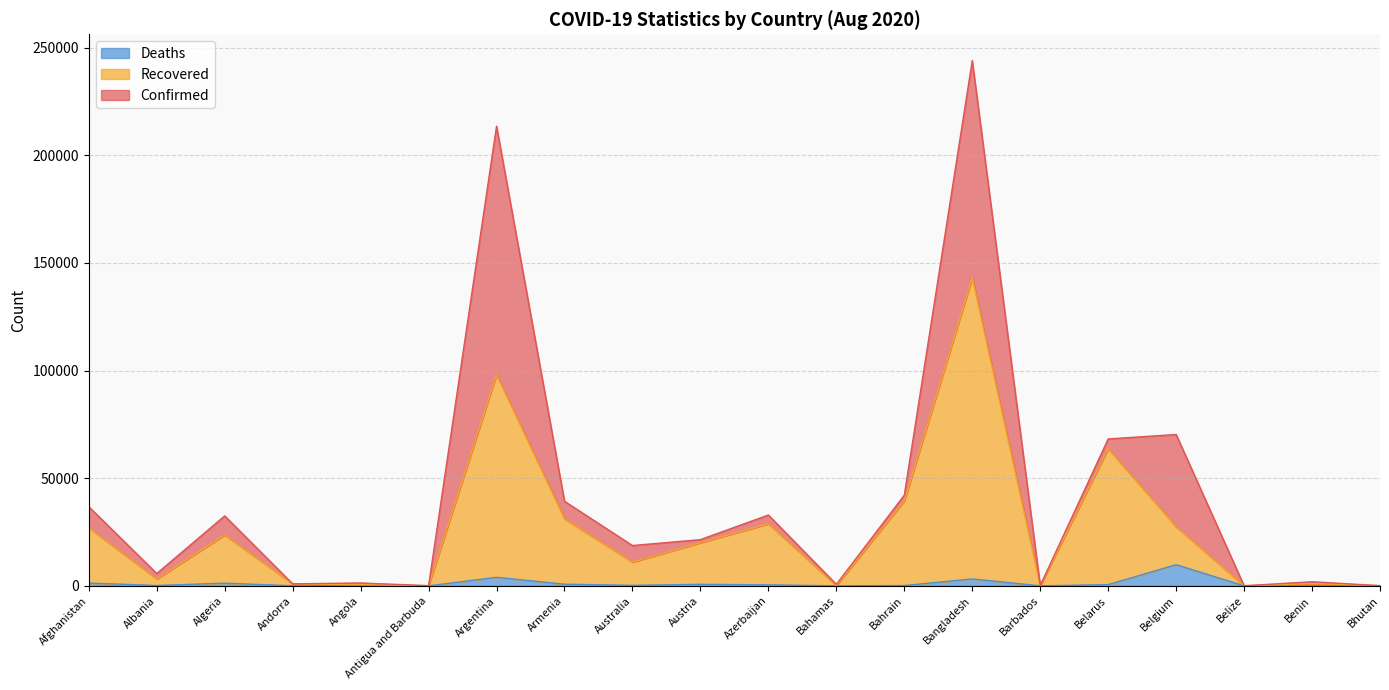

At which category does the chart reach its peak across all series?

Bangladesh